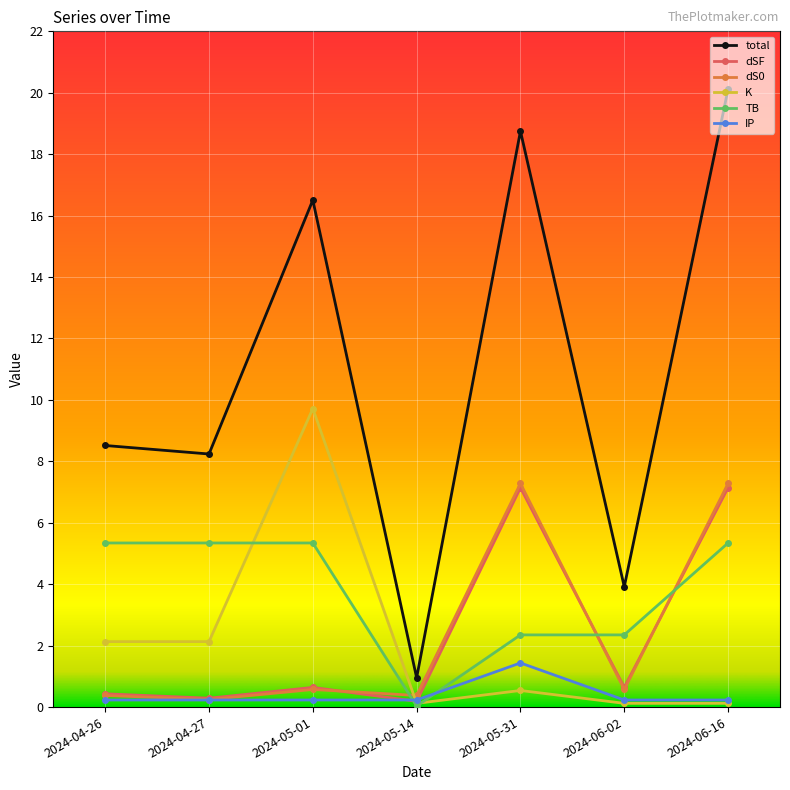

Which series has the largest total across all categories?

total